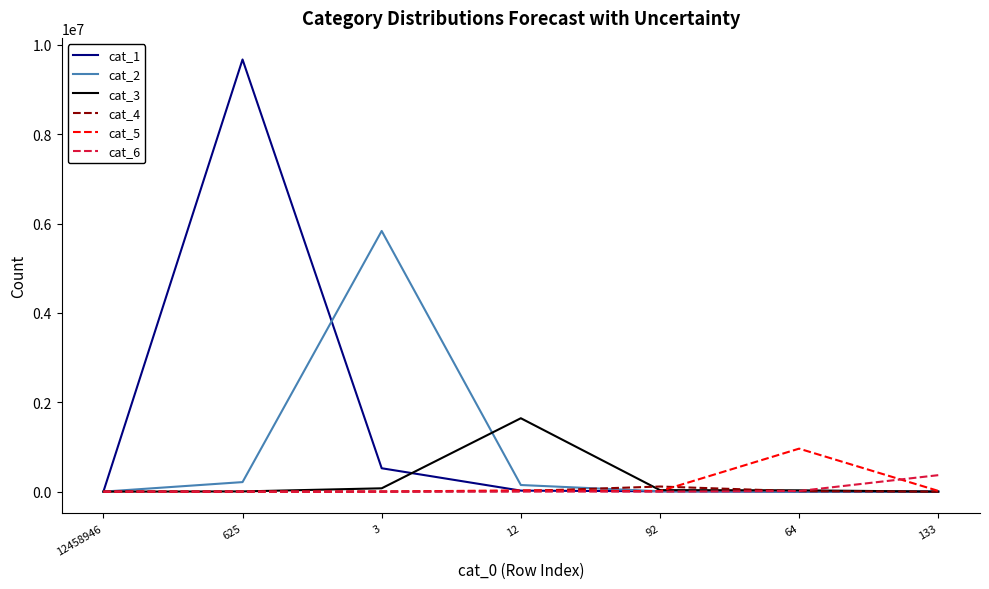

At which category does cat_1 reach its first local peak?

625